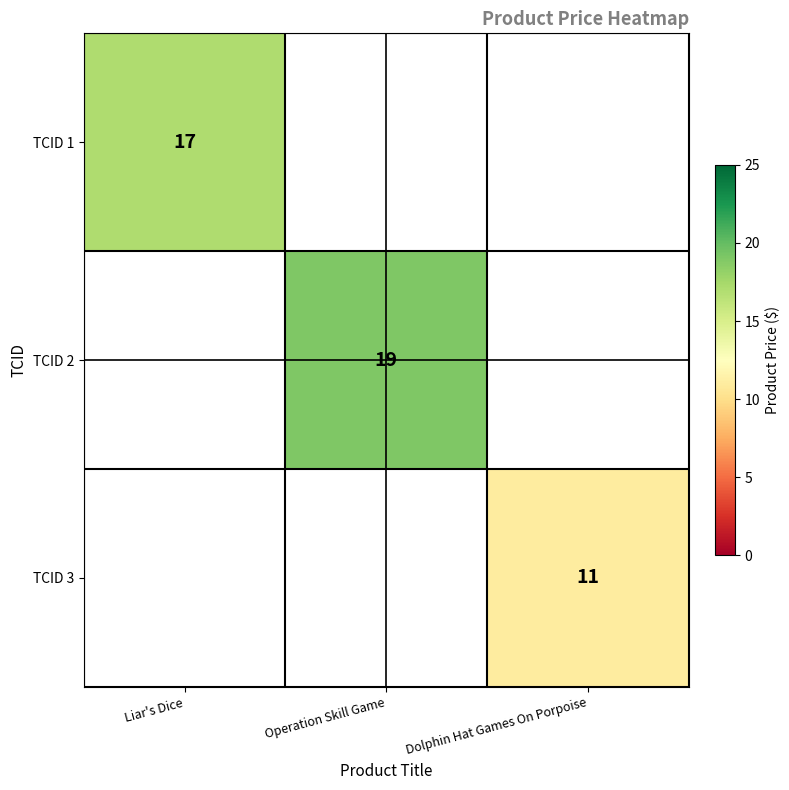

How many values in TCID 1 are above zero?

1